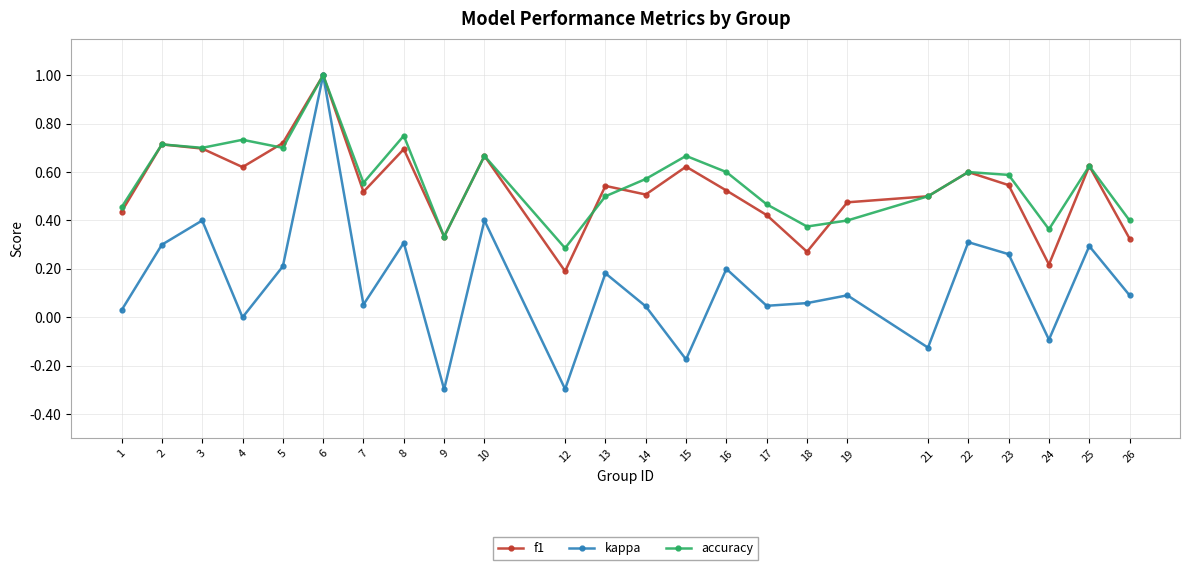

What is the value of the kappa point at the 6th from the left?

1.0